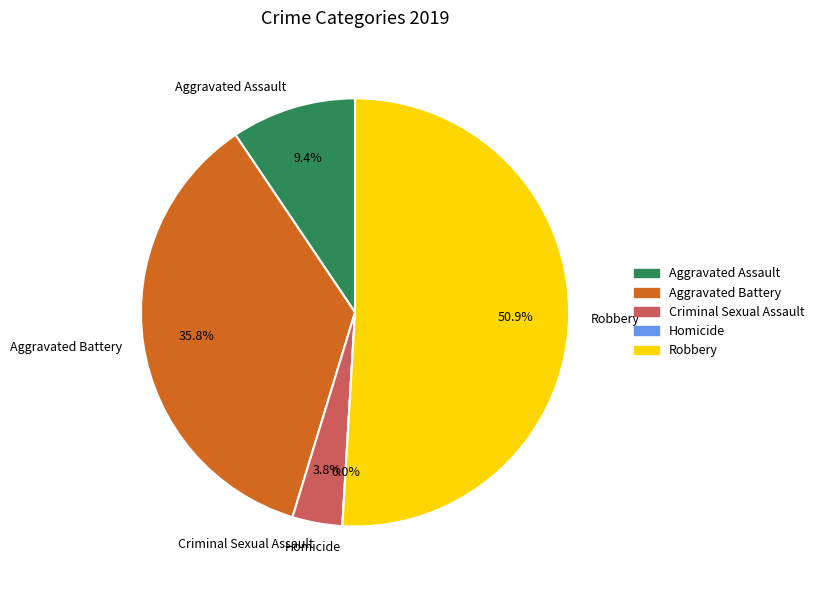

What is the majority slice?

Robbery